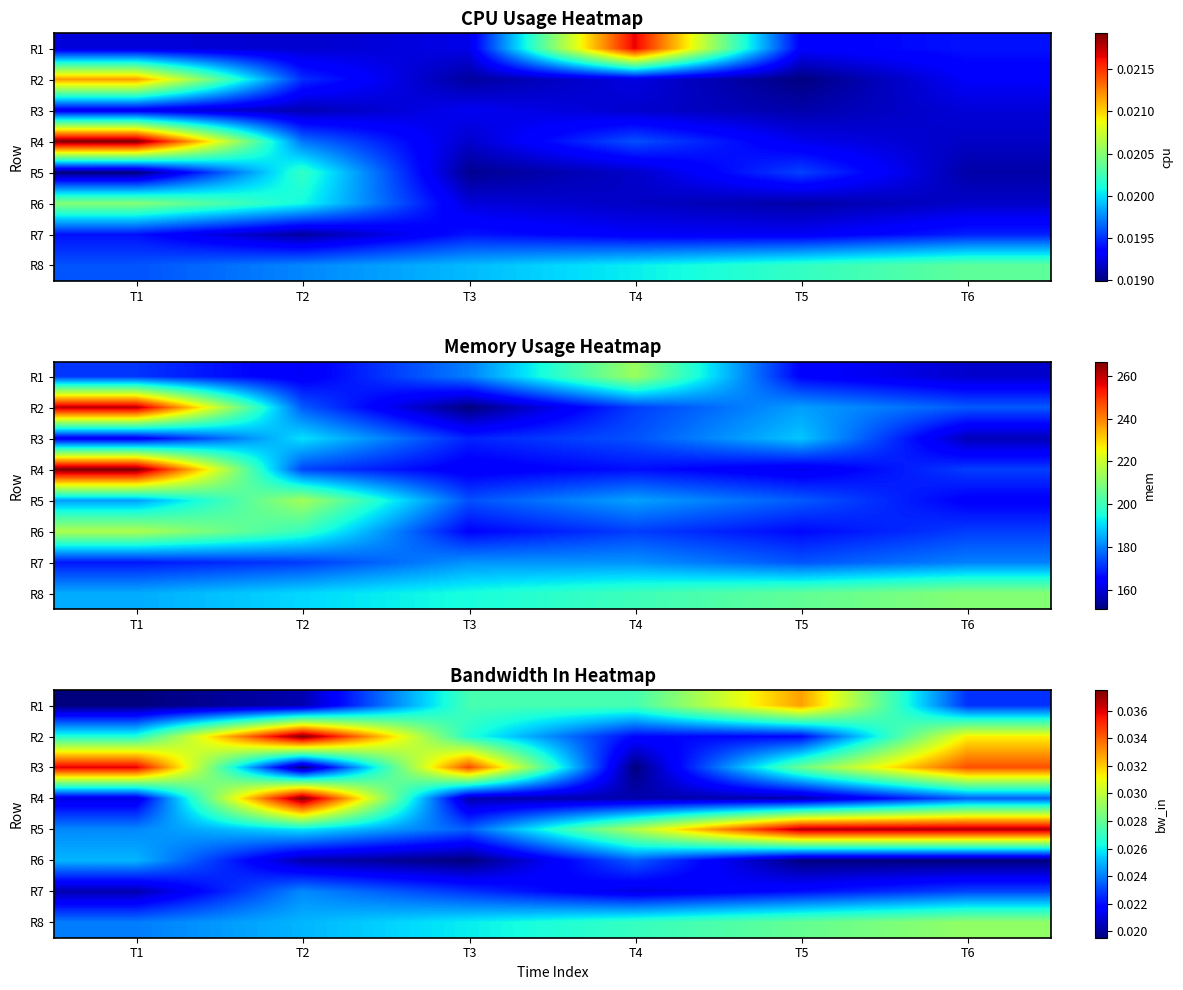

Is the value of R2 at T2 greater than the value of R3 at T4?

Yes